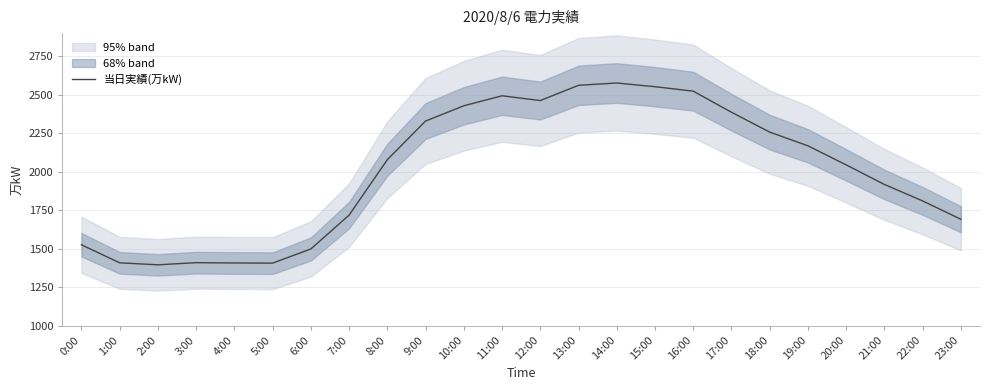

Where does the data first go above 2078?

9:00